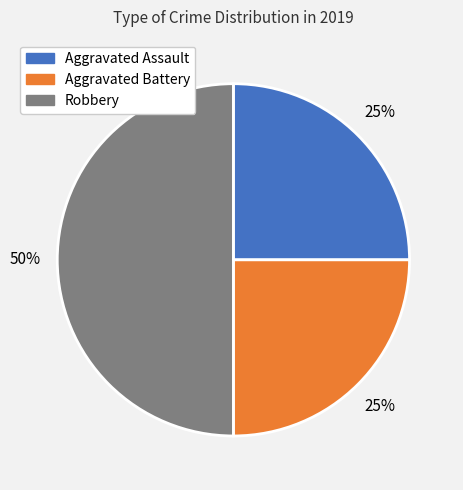

True or false: Aggravated Battery accounts for 20% of the total.

False